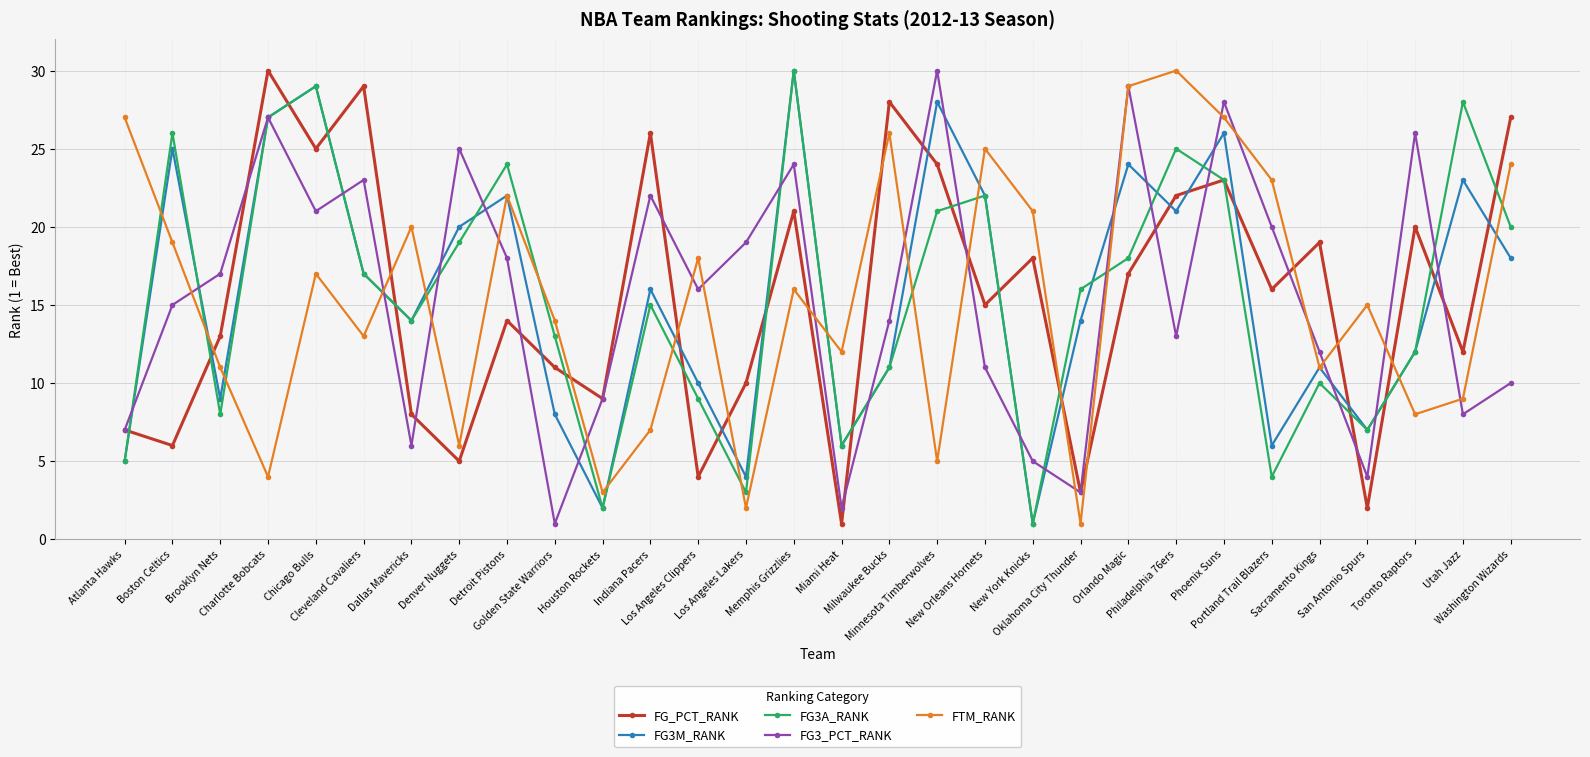

The FG3M_RANK series shows 24 at Orlando Magic. True or false?

True